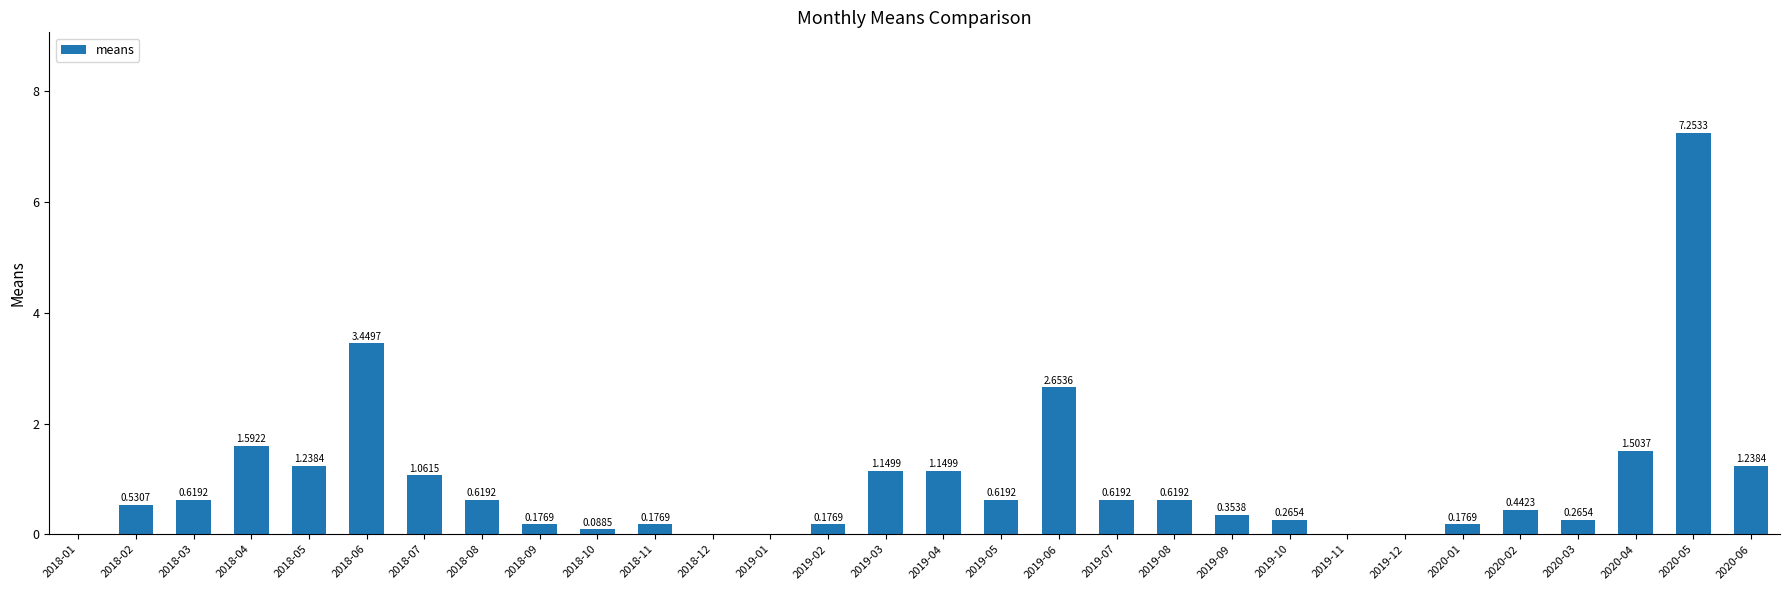

Does the chart contain stacked bars?

No